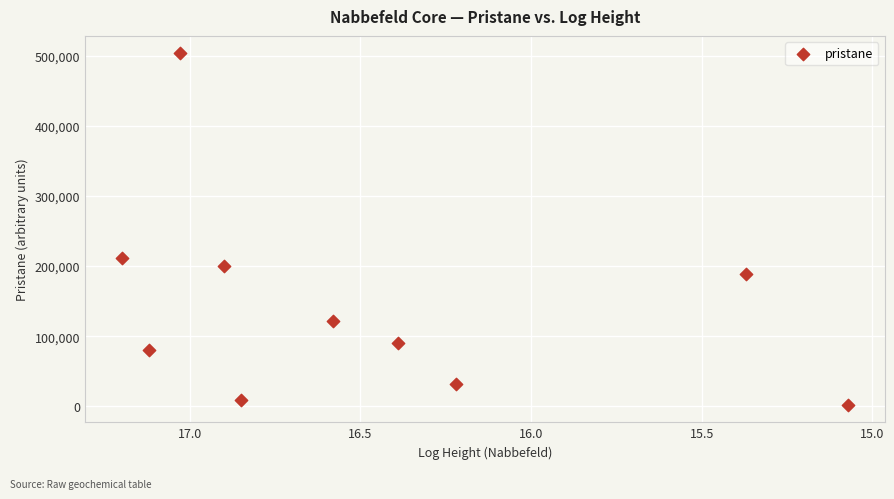

What Y value in the scatter plot is closest to 252720?

211202.6